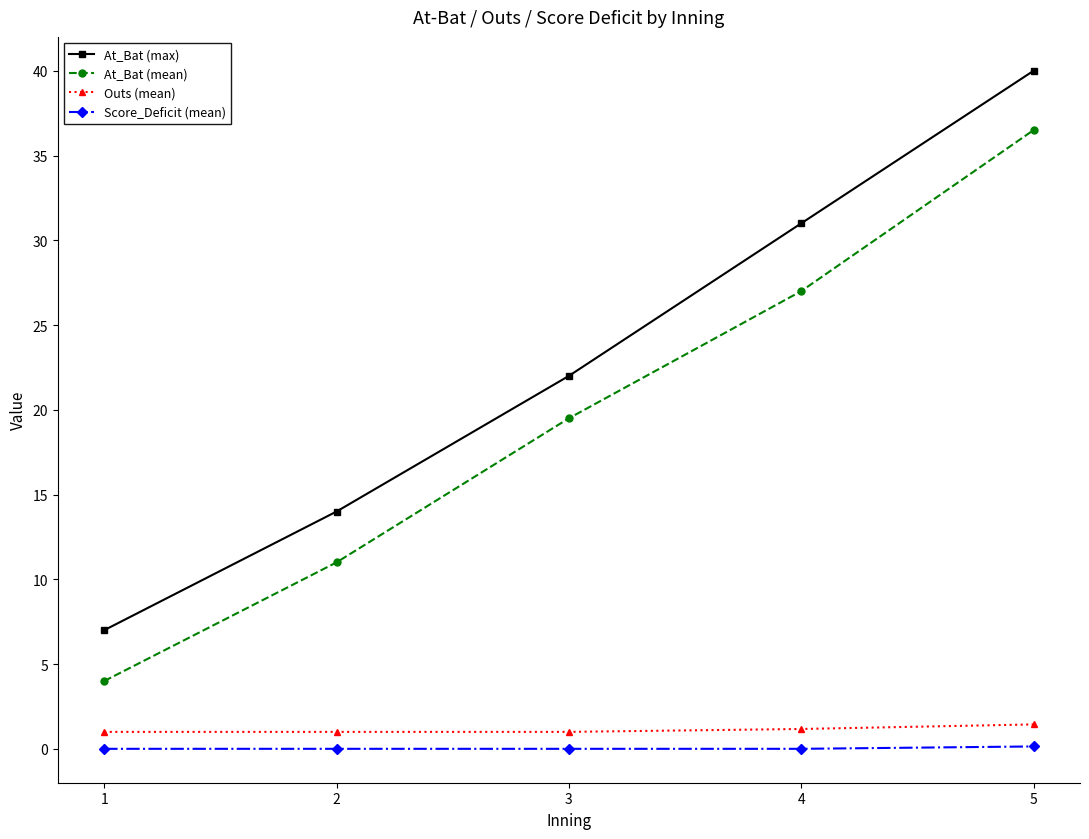

Which series changed the most between 2 and 4?

At_Bat (max)